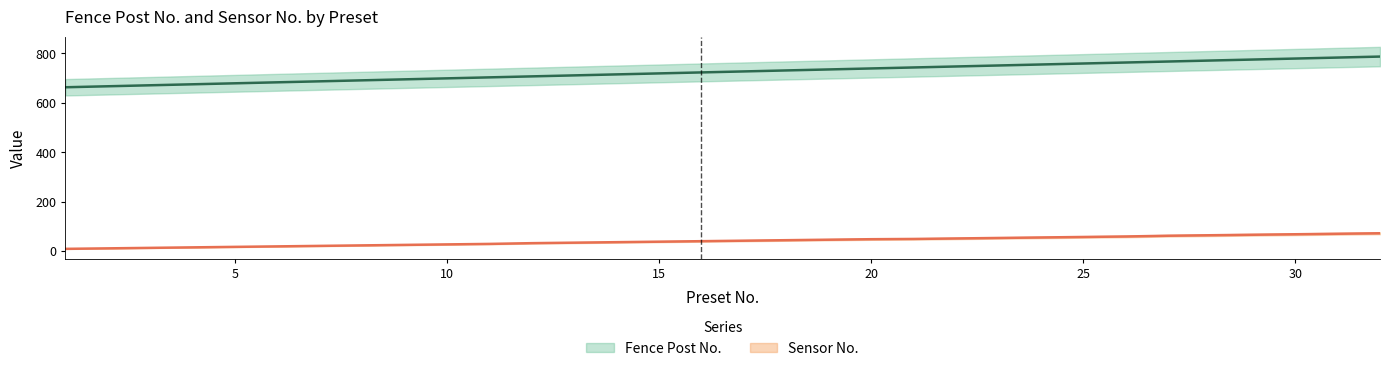

The value of Sensor No. at 6 is 20. True or false?

True